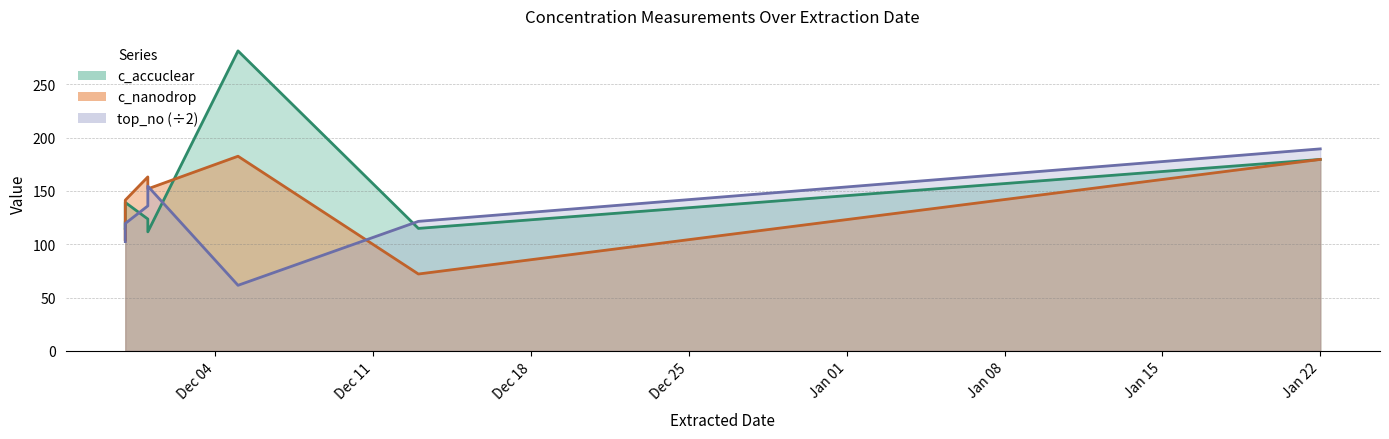

How many data points does each series have?

8